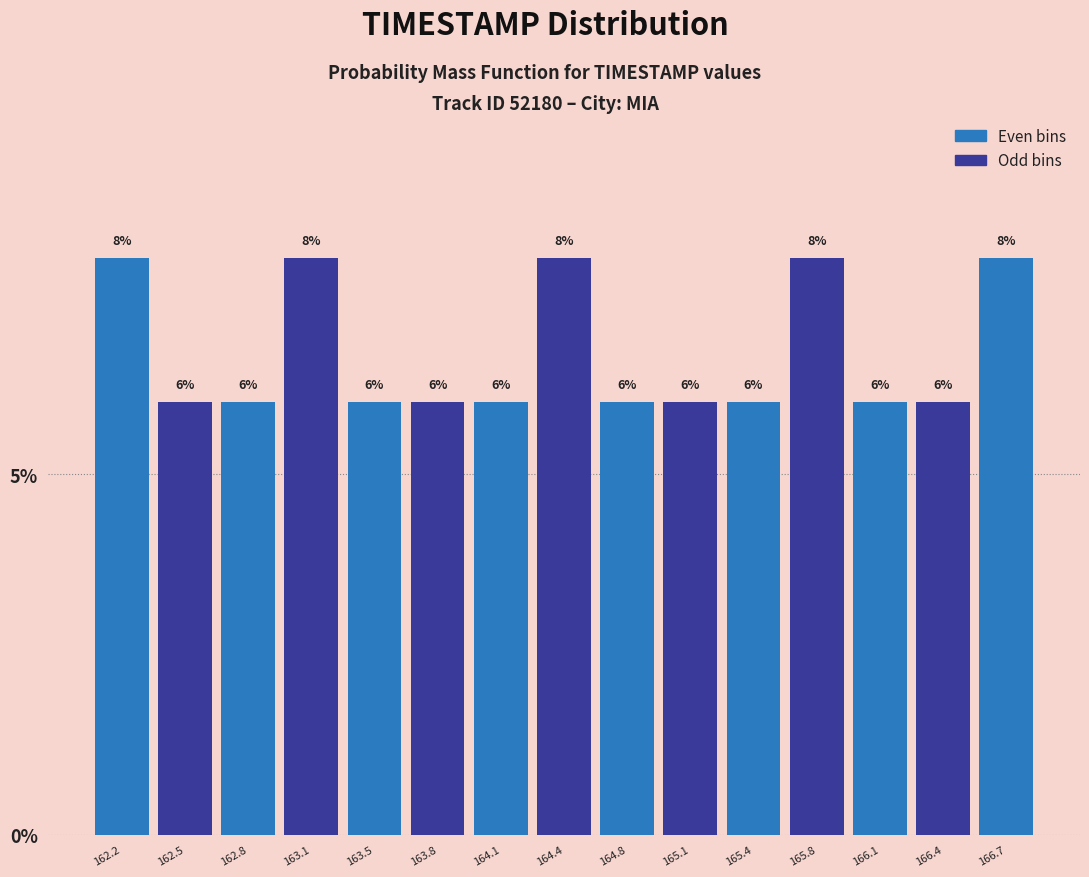

Reading left to right, transcribe this chart: for each bar, give the range it covers on the x-axis and its height. The bar edges are not printed on the chart, so give them approximately, as read against the axis.

162.00 to 162.35: 8
162.35 to 162.65: 6
162.65 to 163.00: 6
163.00 to 163.30: 8
163.30 to 163.65: 6
163.65 to 163.95: 6
163.95 to 164.30: 6
164.30 to 164.60: 8
164.60 to 164.95: 6
164.95 to 165.25: 6
165.25 to 165.60: 6
165.60 to 165.90: 8
165.90 to 166.25: 6
166.25 to 166.55: 6
166.55 to 166.90: 8